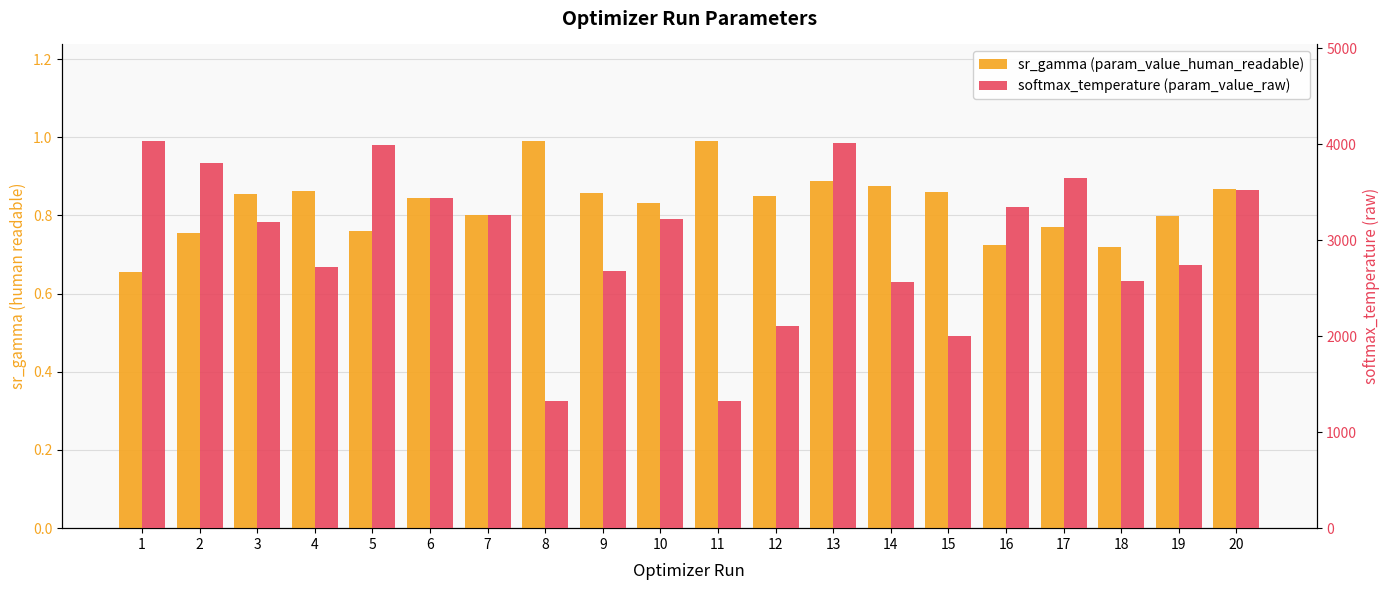

How many bars are there in each group?

2